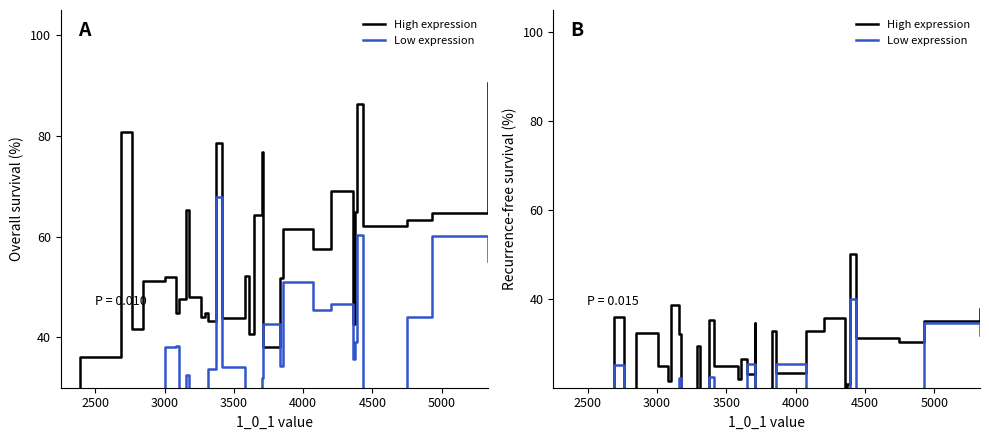

How many lines are shown in the chart?

4